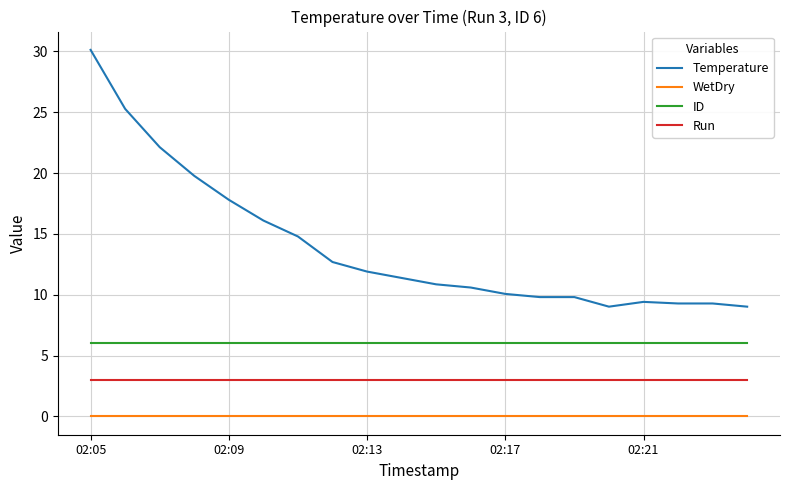

Which series has the largest total across all categories?

Temperature